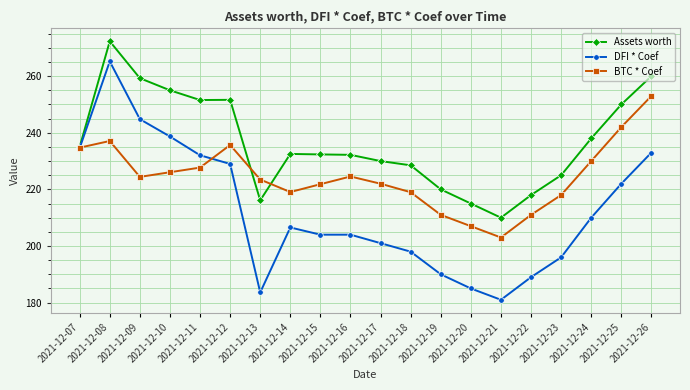

True or false: DFI * Coef has a value of 210.0 at 2021-12-24.

True